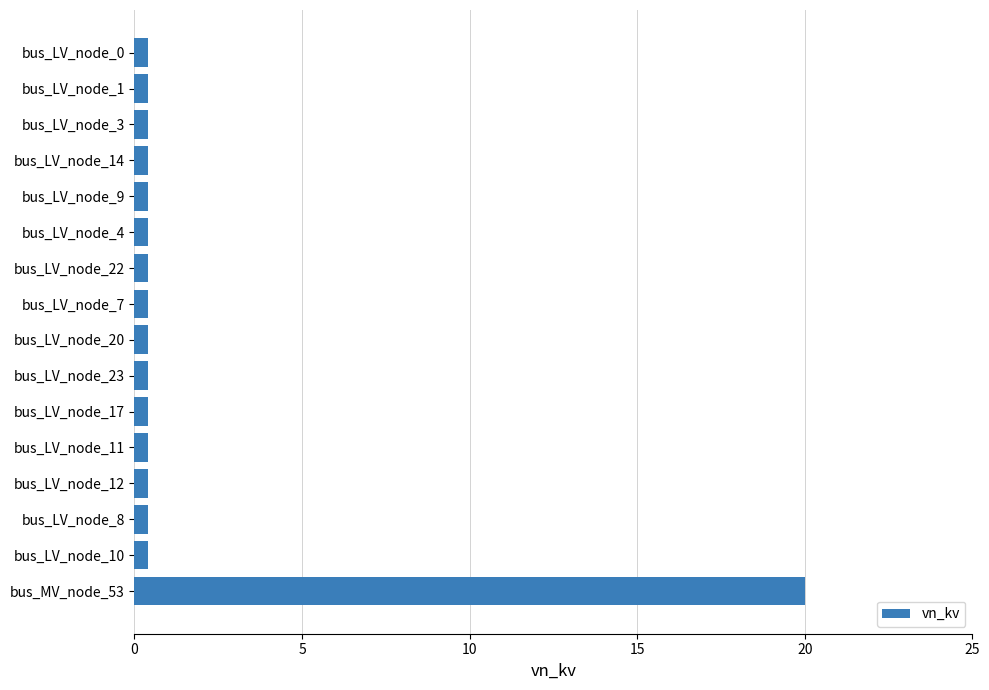

What is the average value?

1.6